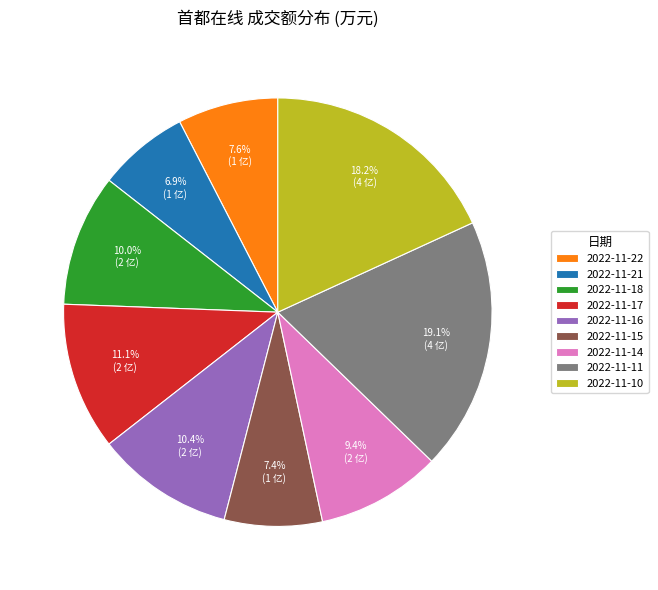

Which slice is the smallest?

2022-11-21